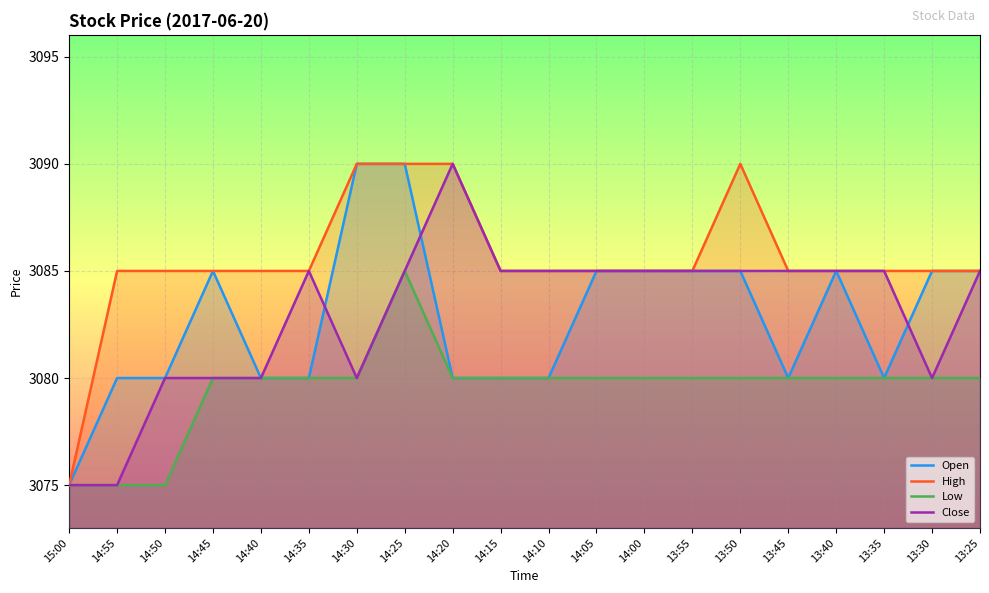

At which category is the sum across all series the highest?

14:25